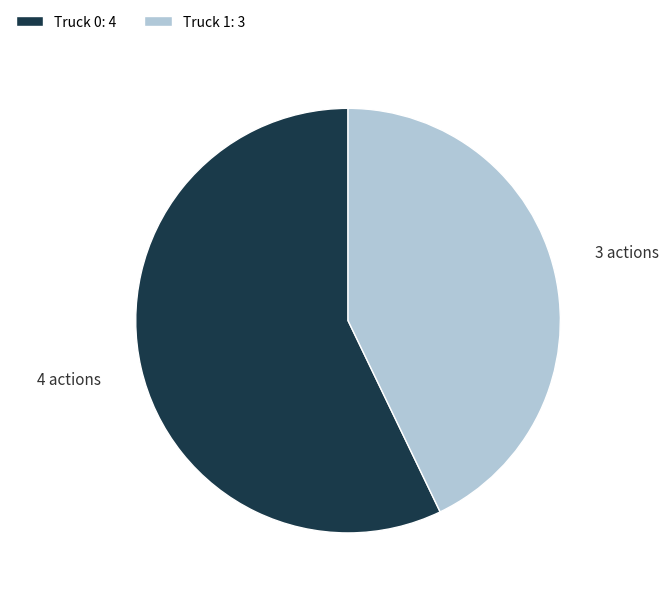

The Truck 0 slice represents 57% of the pie. True or false?

True